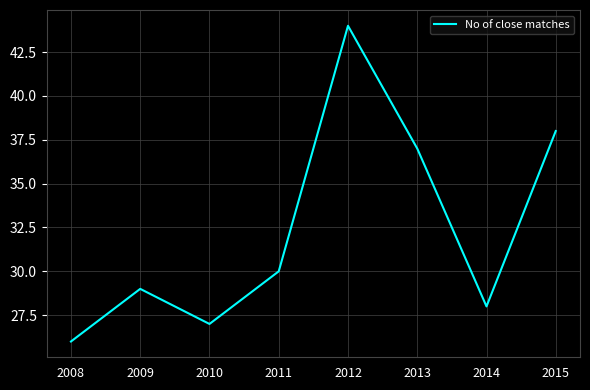

What is the difference between the maximum and minimum values?

18